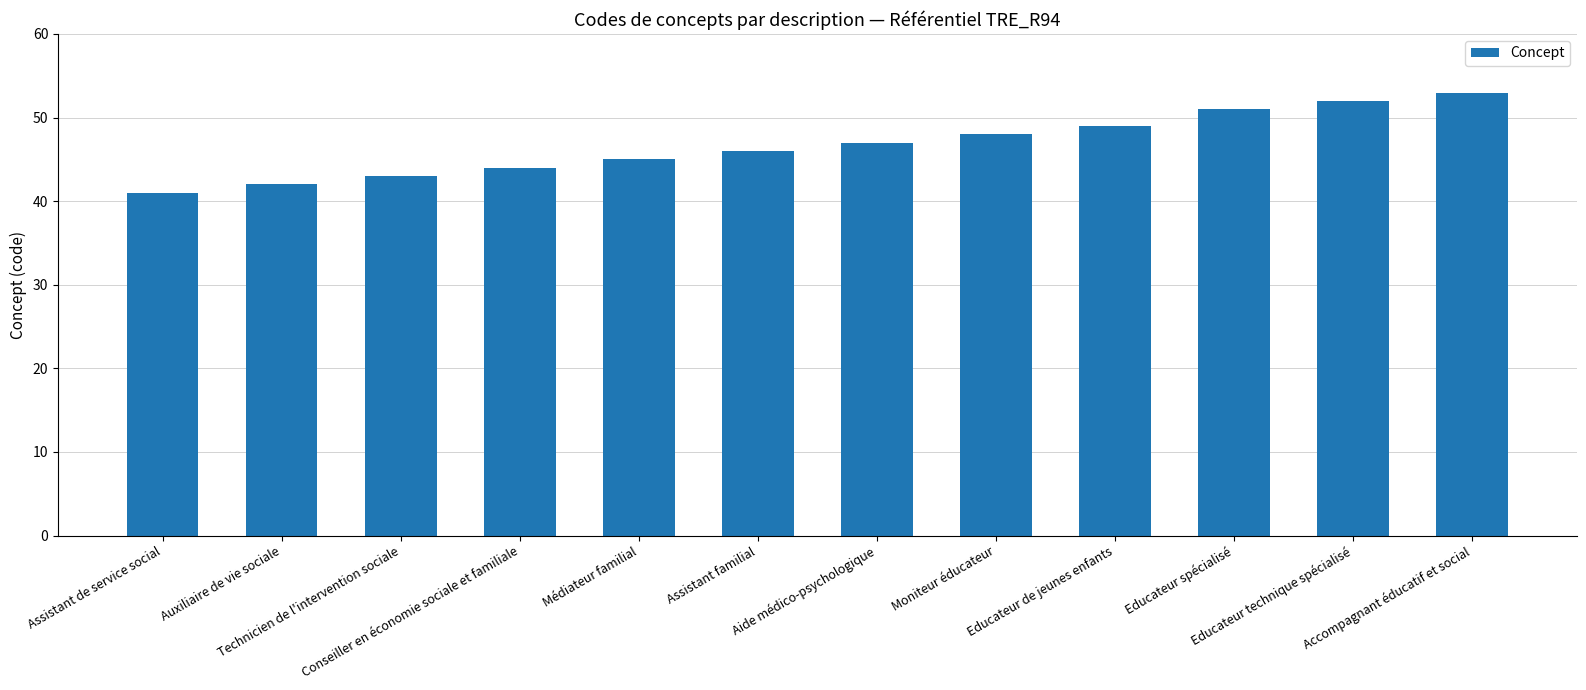

How many categories are shown in the chart?

12